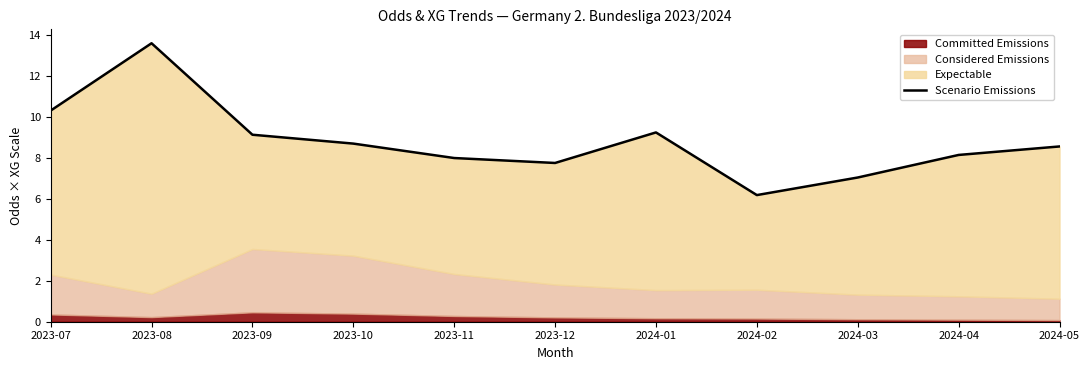

Between 2024-03 and 2024-02, which is larger?

2024-03